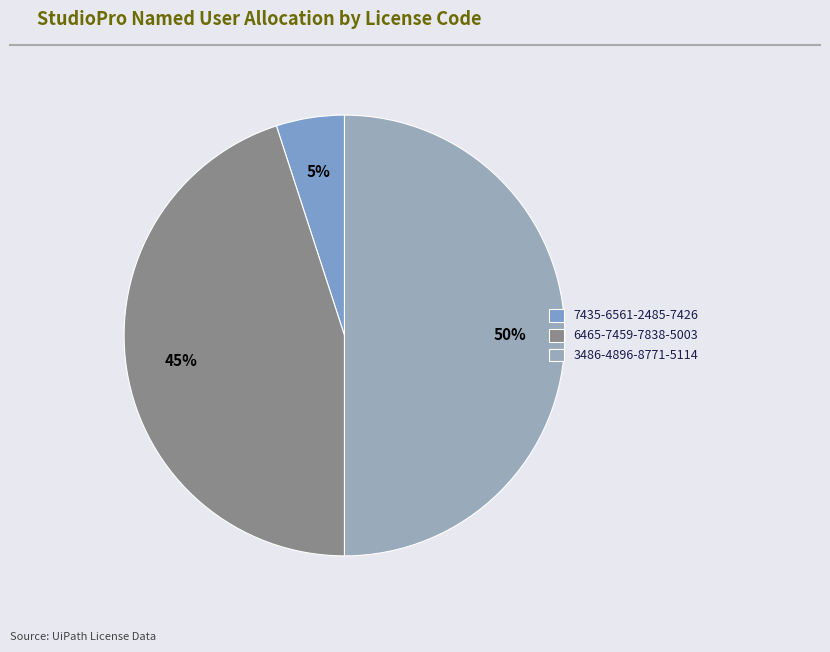

Count the number of slices in the pie.

3